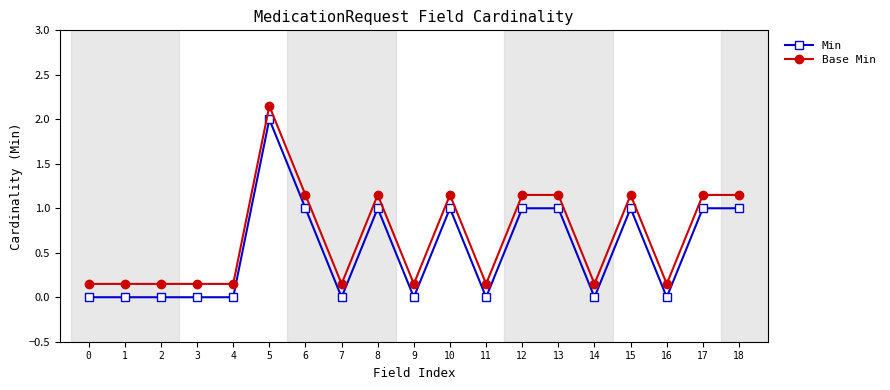

True or false: Min has more than 1 interior local peaks.

True